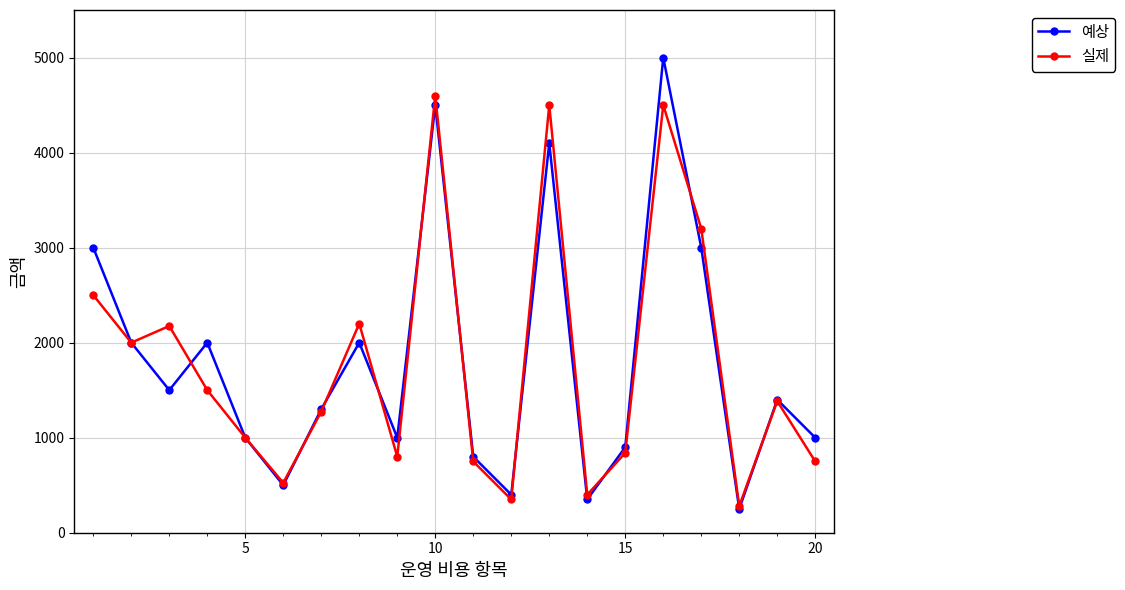

How many data points in 실제 are less than 1385?

10